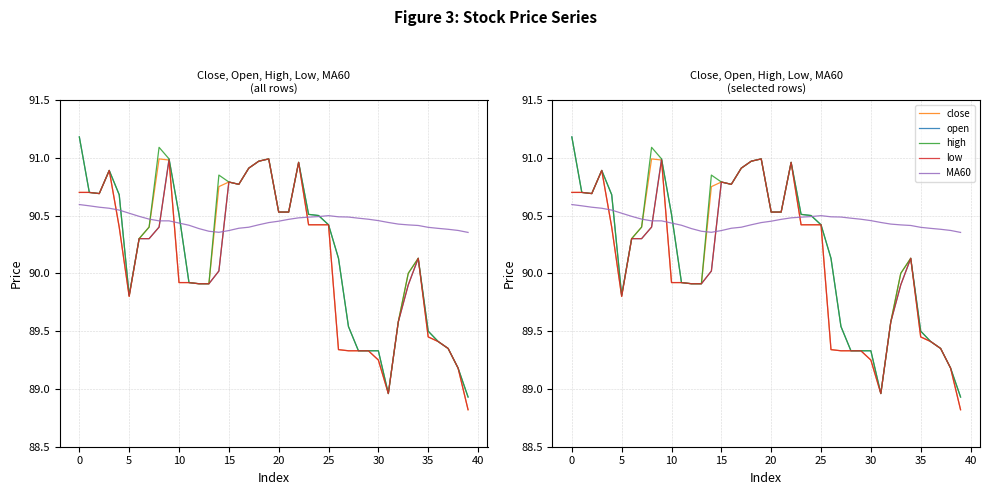

What is the value of the MA60 point at the 37th from the left?

90.4